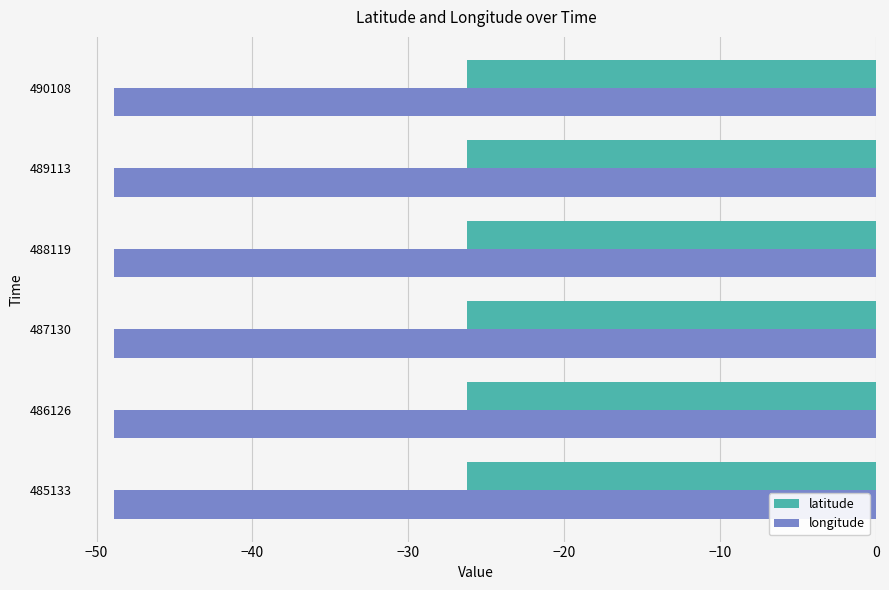

What is the spread (max minus min) of values at 489113?

22.6